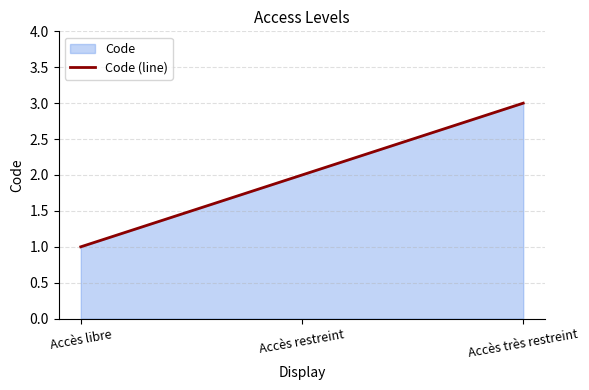

What is the label of the 1st point from the left?

Accès libre